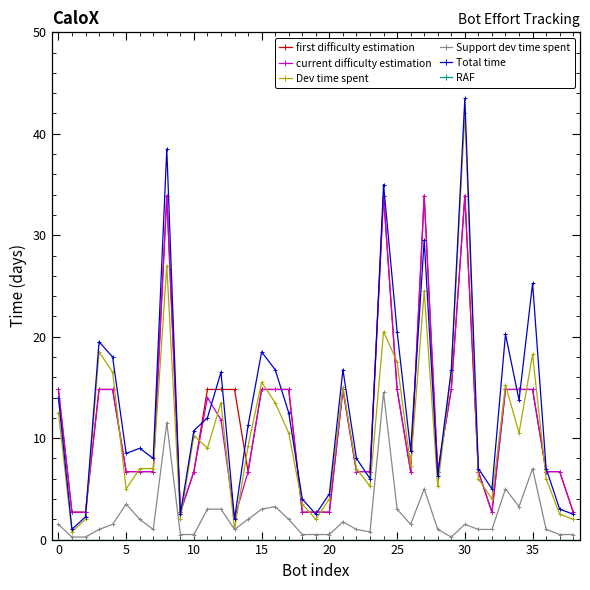

True or false: Support dev time spent and current difficulty estimation intersect in this chart.

False